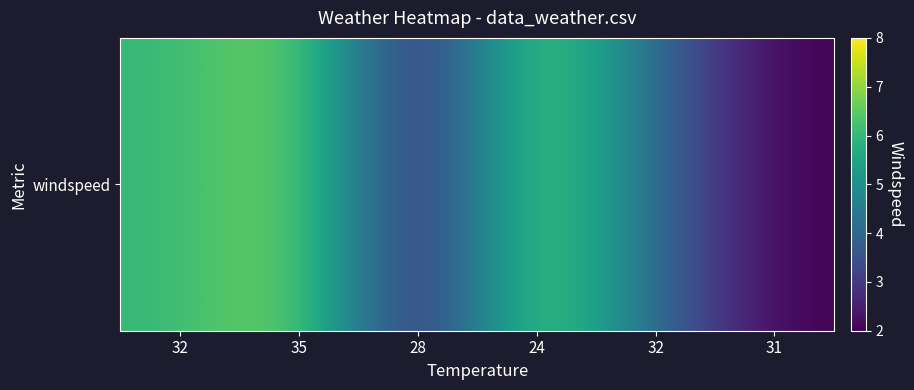

What is the change in value from 35 to 32?

-3